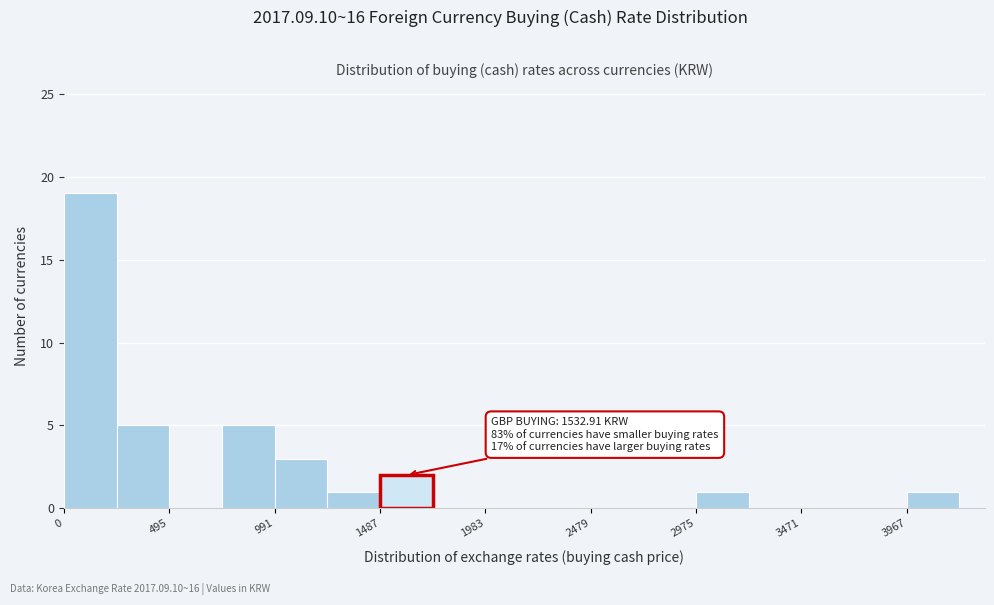

Over which range of the x-axis is the bar tallest?

0 to 250